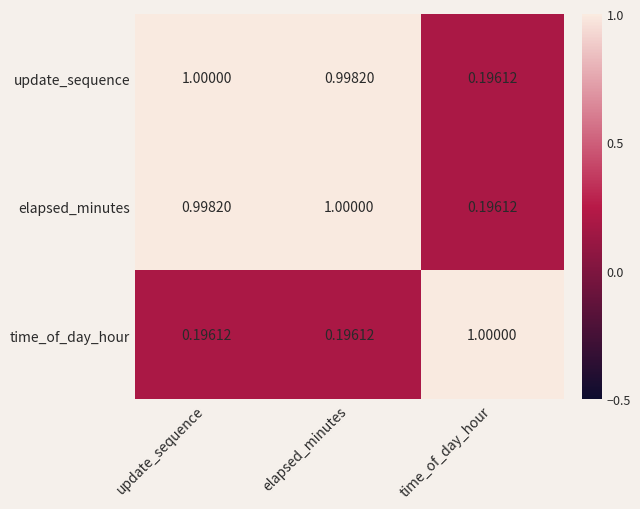

Is the value of update_sequence at elapsed_minutes greater than the value of time_of_day_hour at elapsed_minutes?

Yes